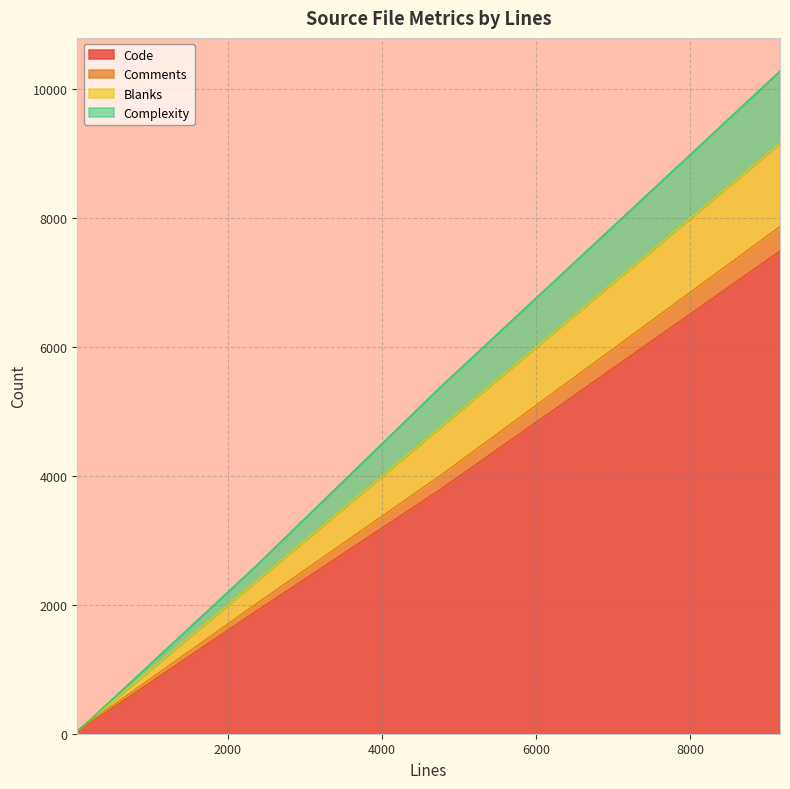

What is the label of the 4th point from the left?

166